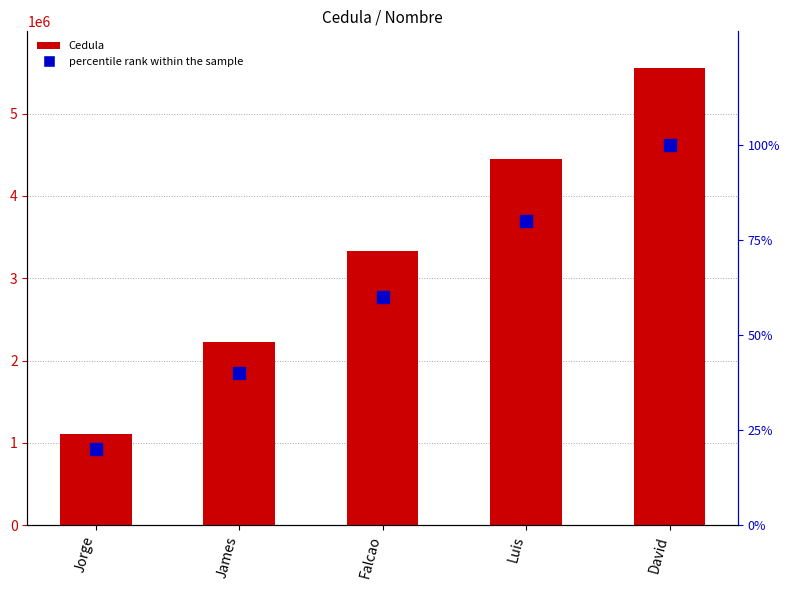

Reading left to right, extract all data points from this chart.

Cedula: 1111111	2222222	3333333	4444444	5555555
percentile rank within the sample: 20	40	60	80	100